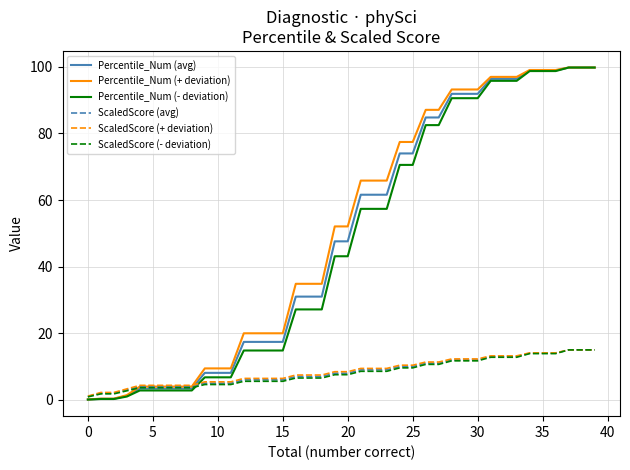

Which series has the widest spread of values?

Percentile_Num (- deviation)